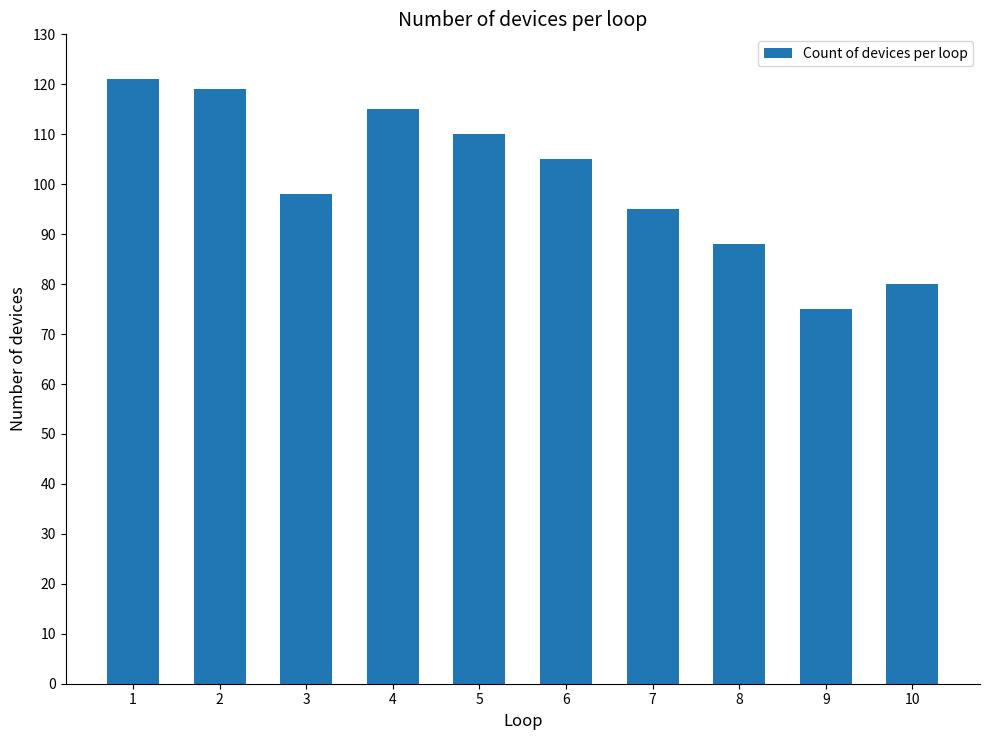

What is the greatest value displayed?

121